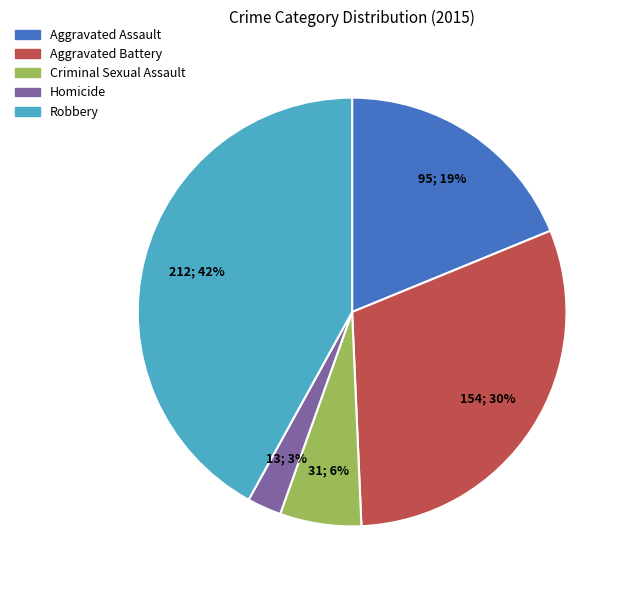

Is there a majority slice in this chart?

No